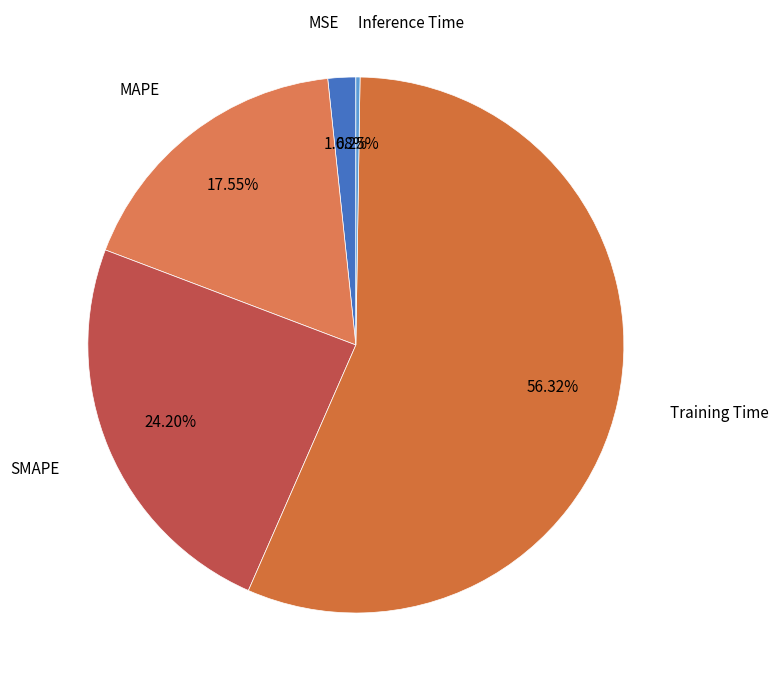

What is the ratio of the value at SMAPE to the value at Training Time?

0.4